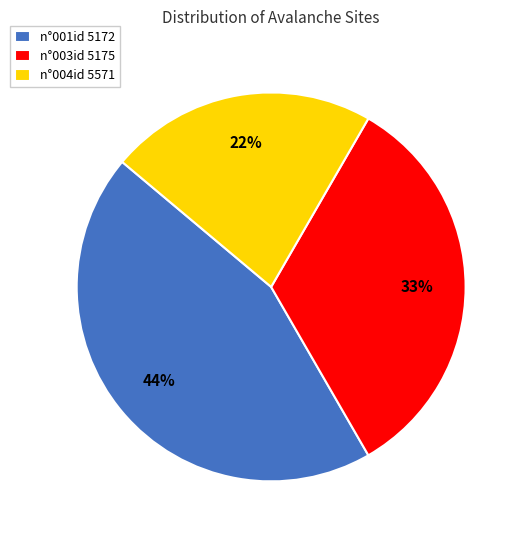

What percentage is the n°001id 5172 slice, to the nearest percent?

44%